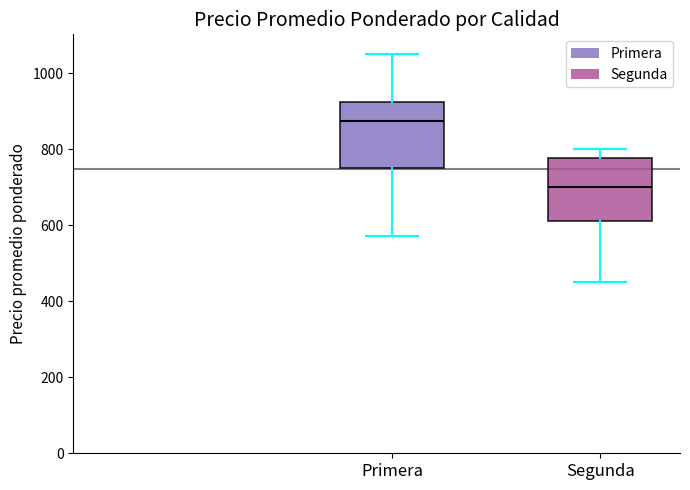

Reading left to right, read every box against the y-axis: the position of its median line, the range the box covers, and the ends of its whiskers. The values are not printed on the chart, so give them approximately, as read against the axis.

Primera: median 880, box 760 to 920, whiskers 580 to 1060
Segunda: median 700, box 620 to 780, whiskers 460 to 800